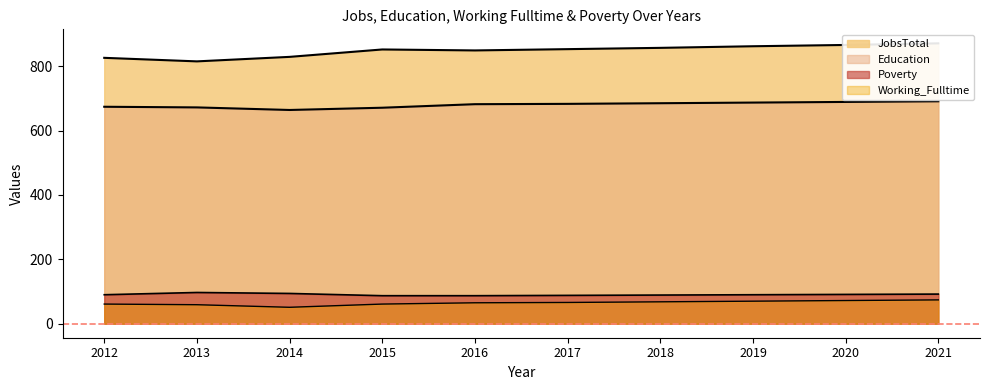

True or false: Poverty has more than 2 points higher than both neighbors.

False